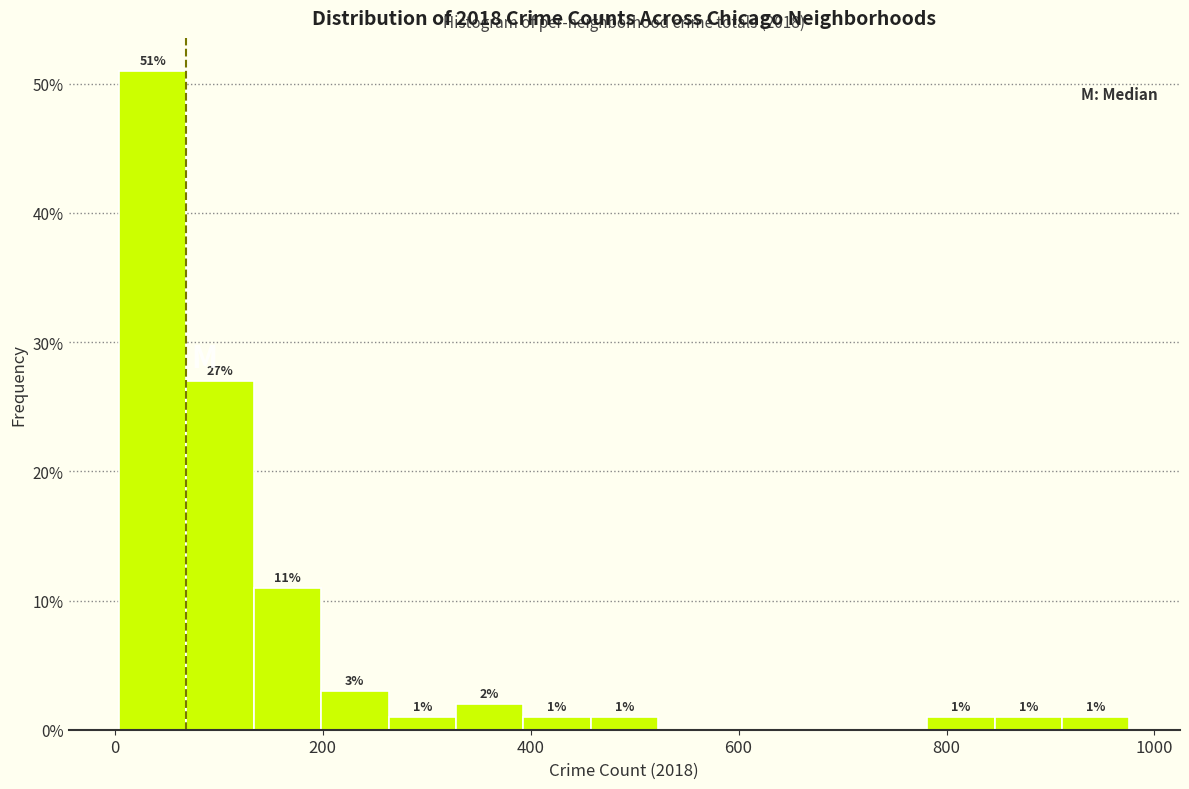

Around what value on the x-axis is the tallest bar? Give the approximate position of its centre, as read against the axis.

40